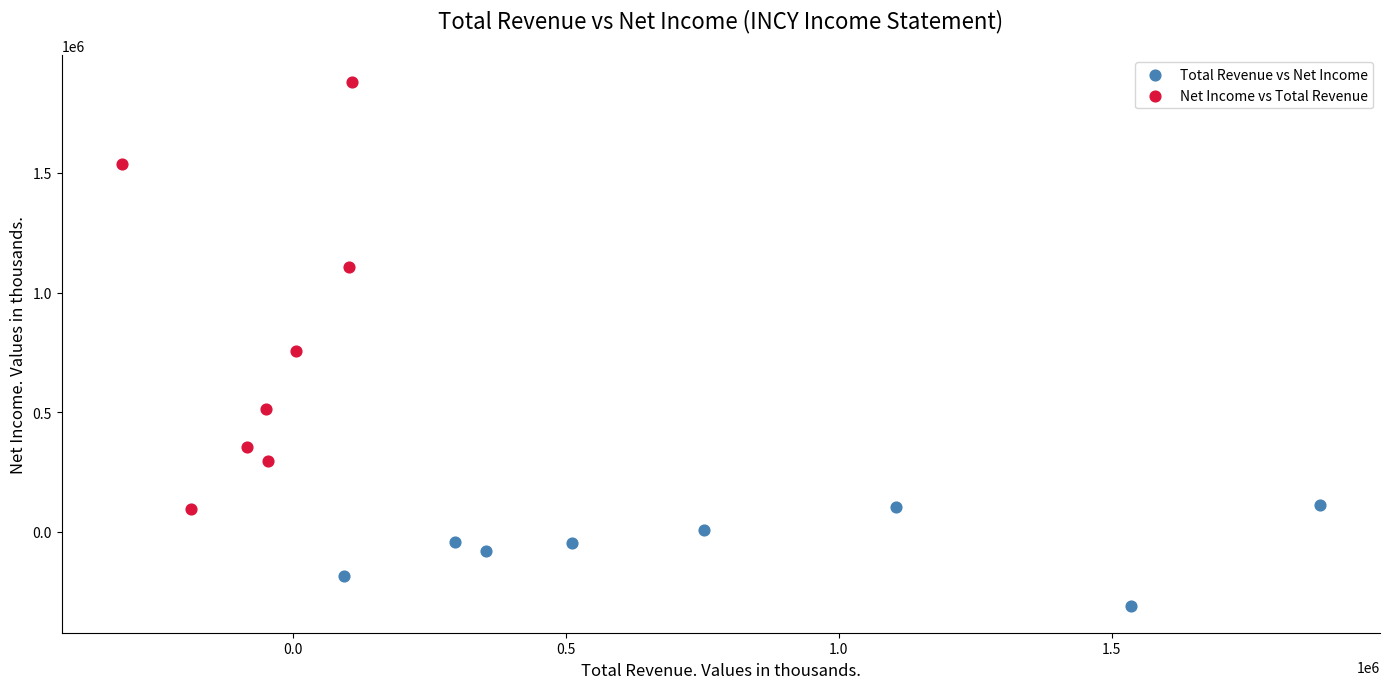

Which series has the largest Y range (max minus min)?

Net Income vs Total Revenue